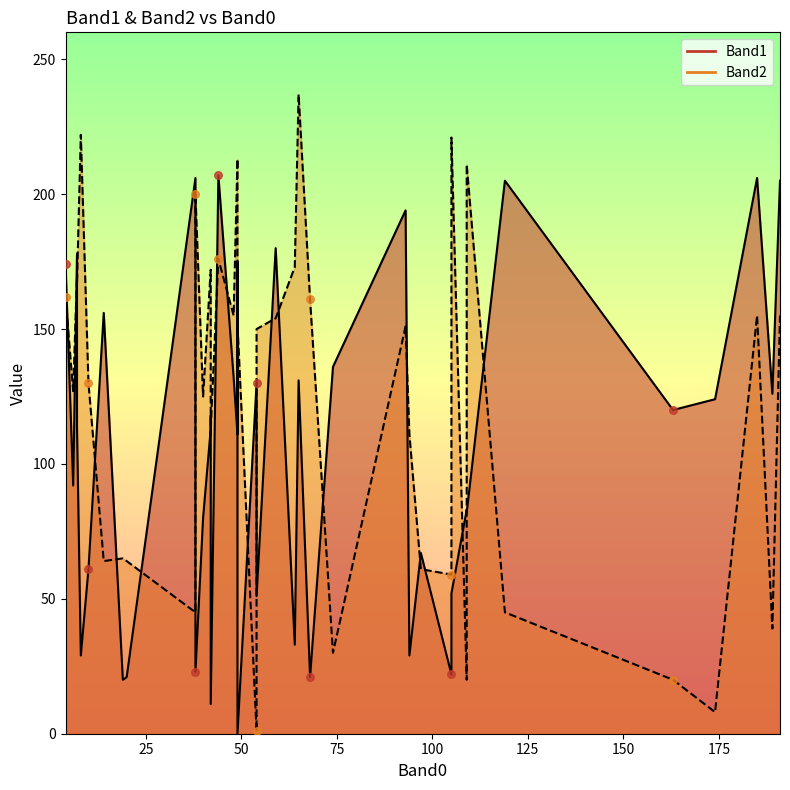

At which category is the sum across all series the highest?

44